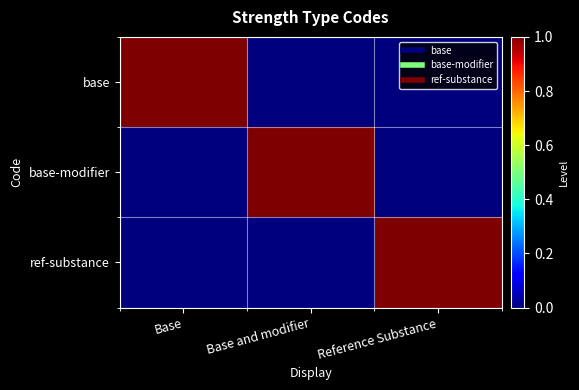

Reading left to right, list all the values displayed in this chart.

base: Base=1	Base and modifier=0	Reference Substance=0
base-modifier: Base=0	Base and modifier=1	Reference Substance=0
ref-substance: Base=0	Base and modifier=0	Reference Substance=1